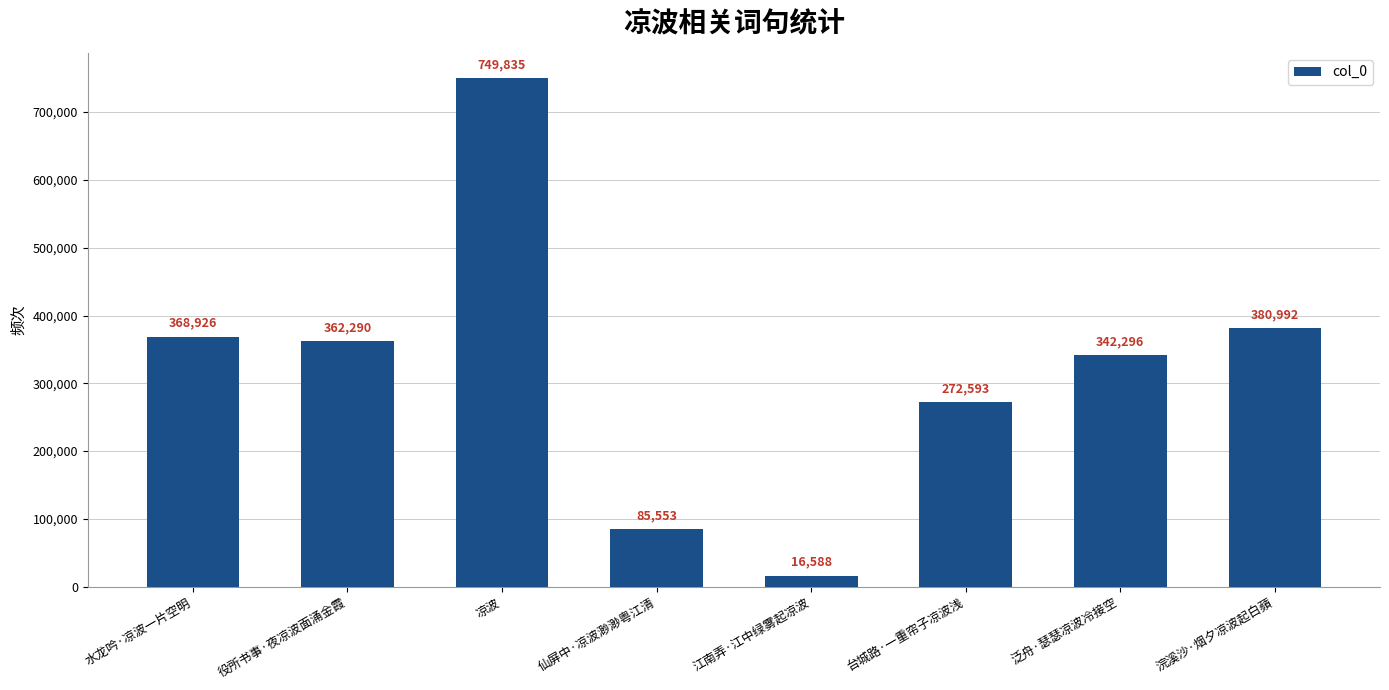

How many series are shown in this chart?

1